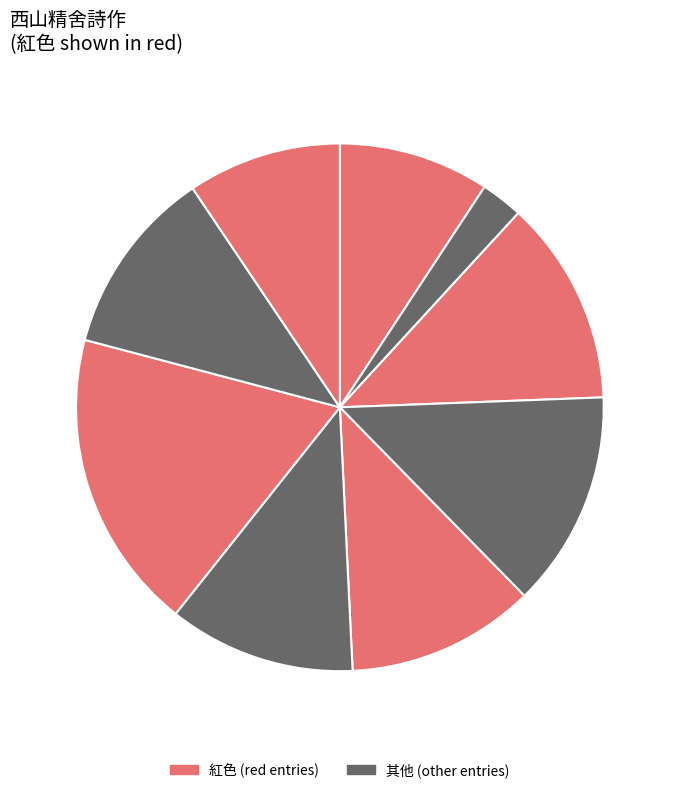

Count the number of slices in the pie.

9